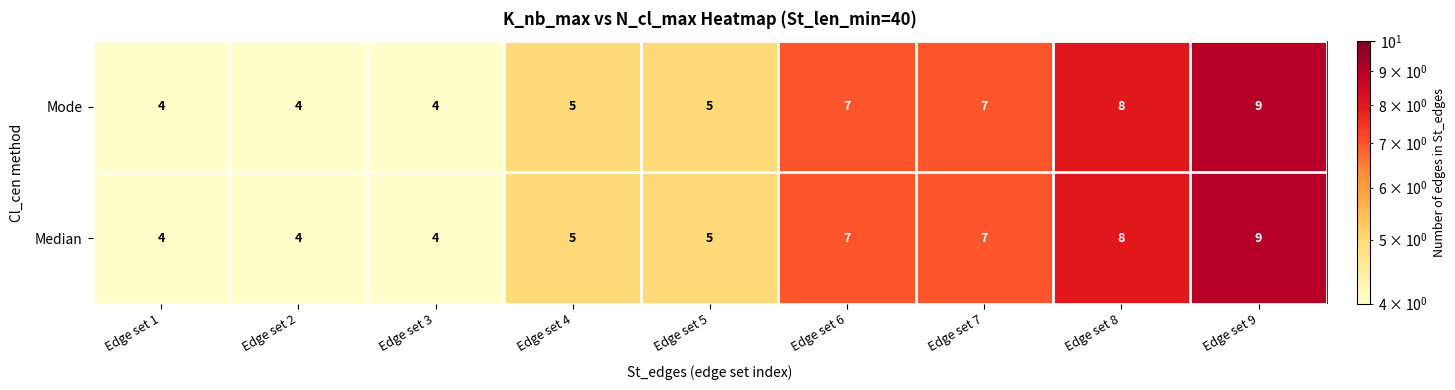

What is the total value across all series at Edge set 7?

14